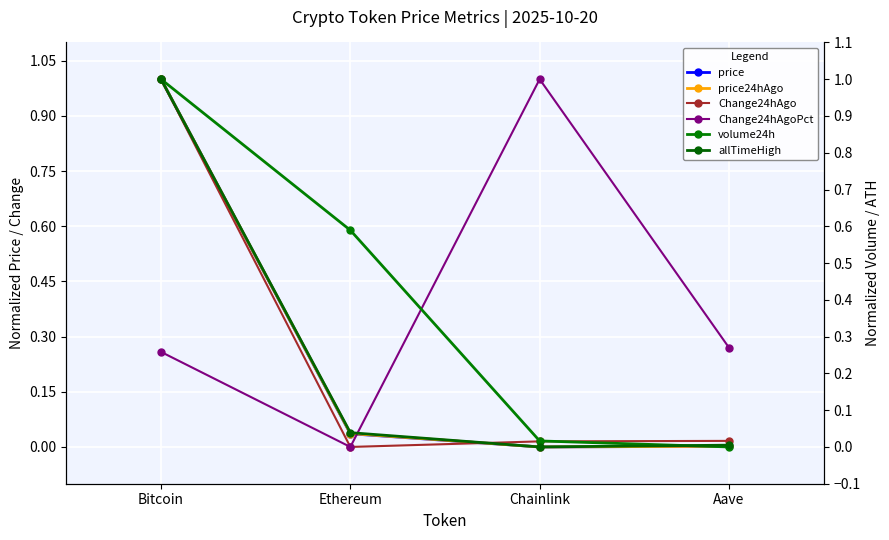

What is the difference between the second highest and minimum values in the volume24h series?

0.6